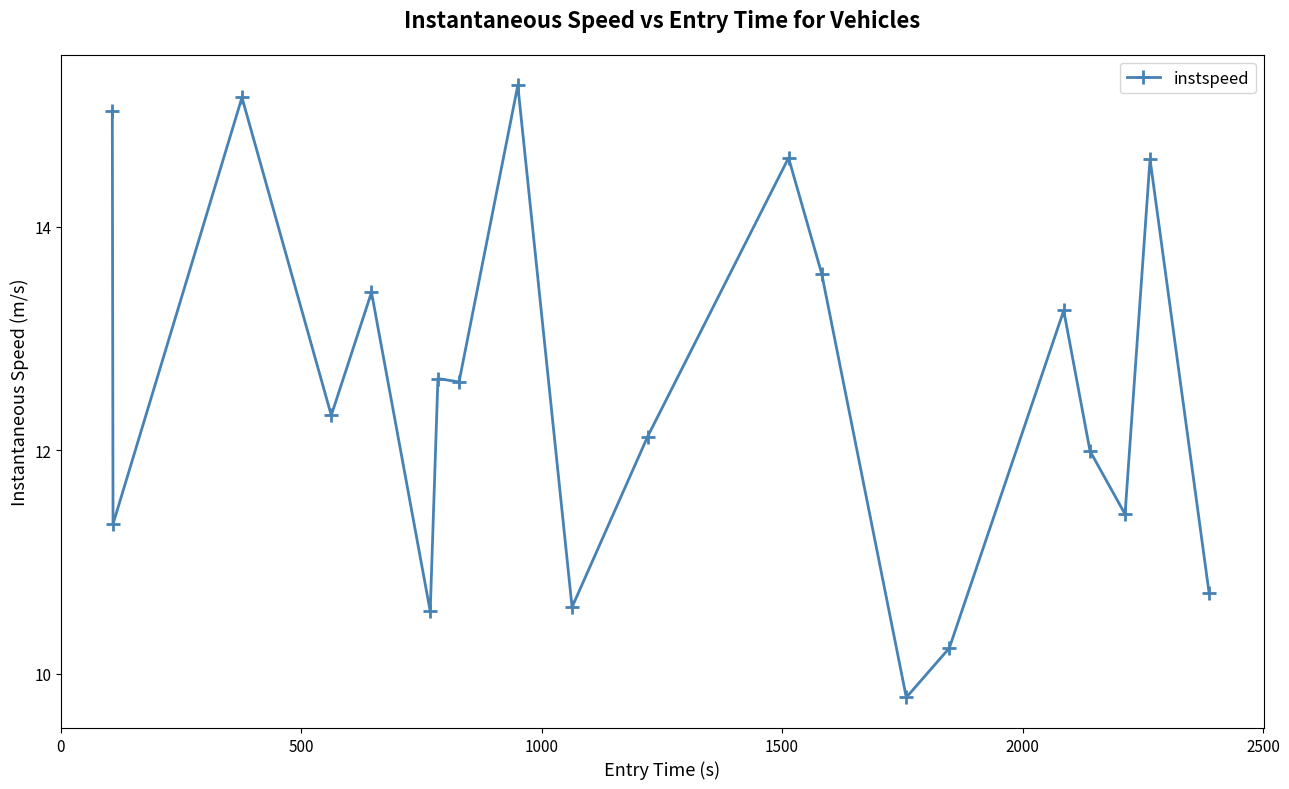

What is the smallest value displayed?

9.8